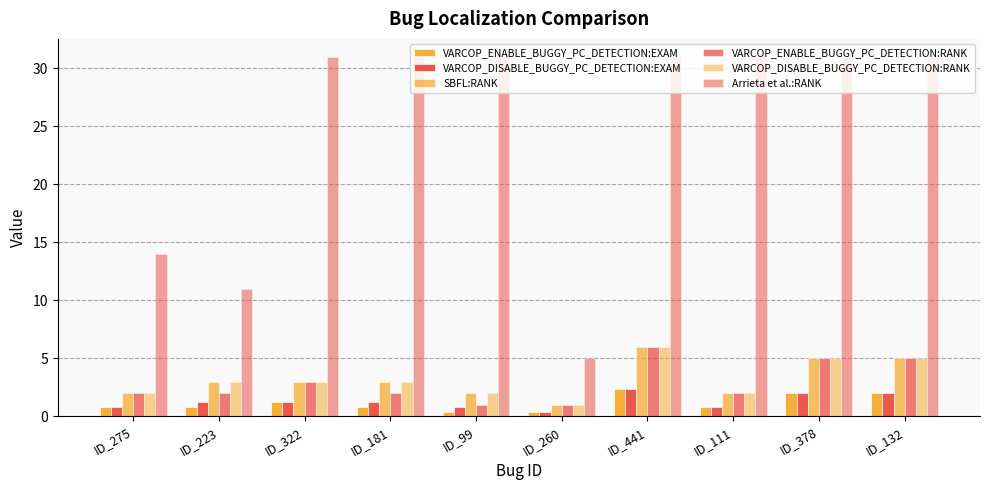

Count the number of data series in this chart.

6